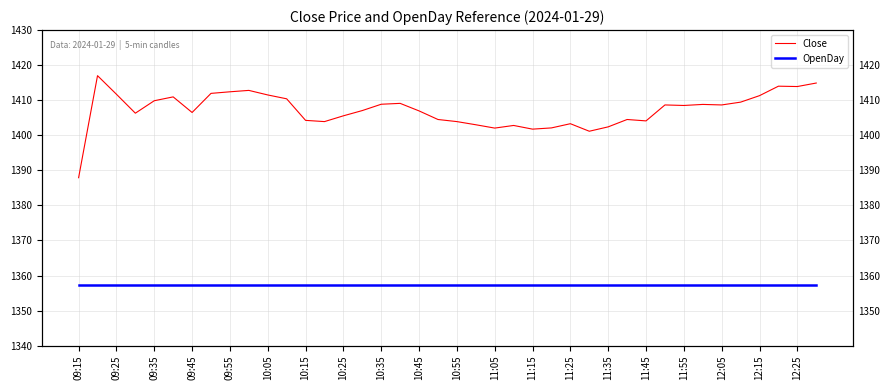

What is the maximum value shown in the chart?

1417.0